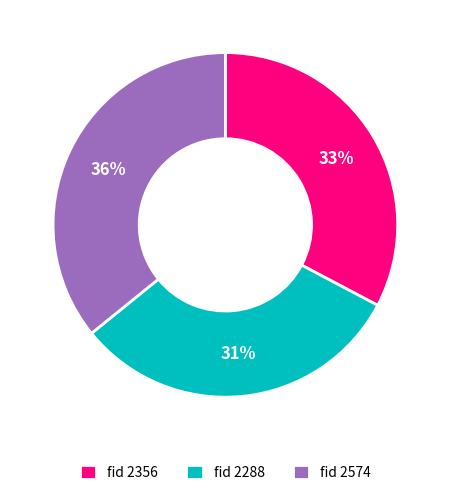

How many slices are in this pie chart?

3